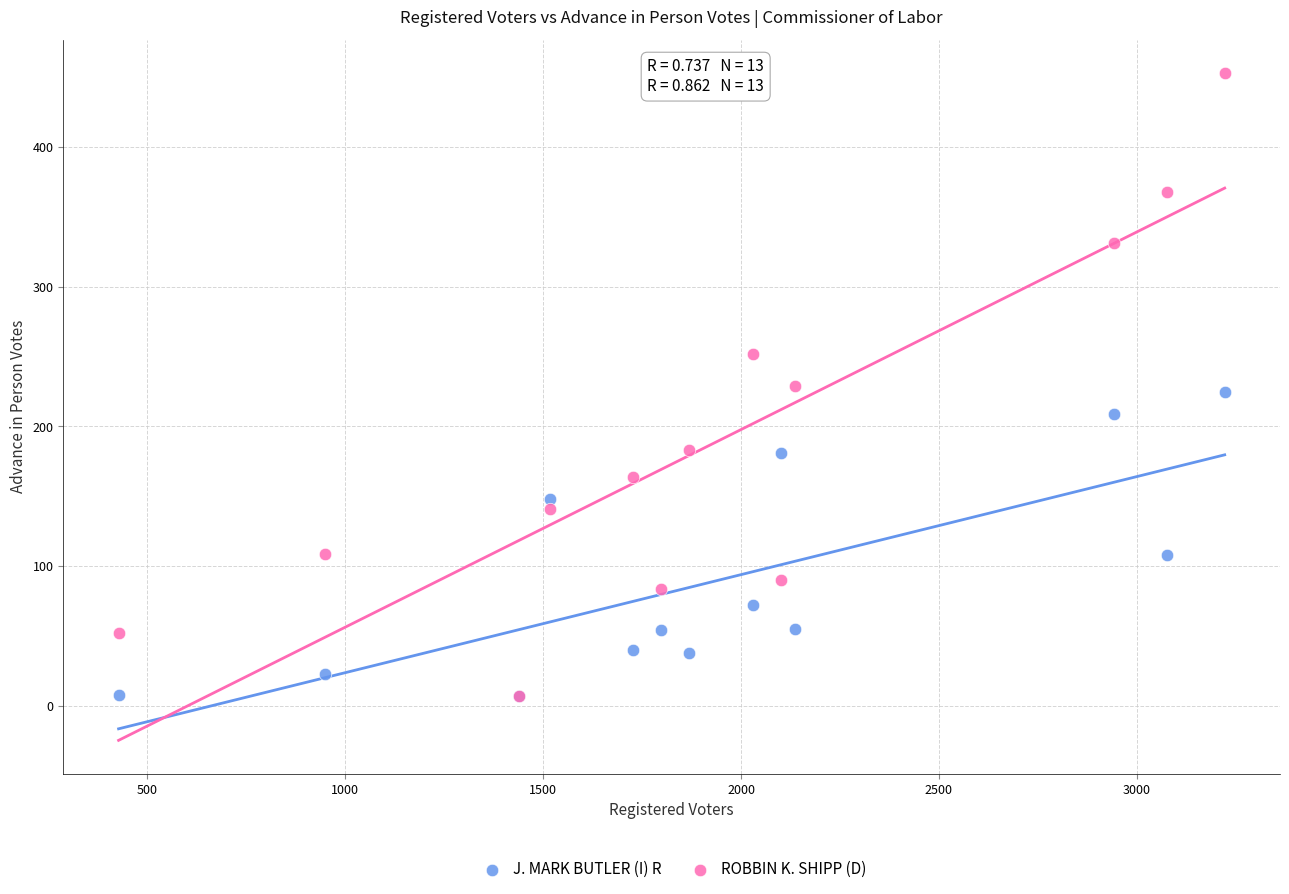

Which series has the largest Y range (max minus min)?

ROBBIN K. SHIPP (D)